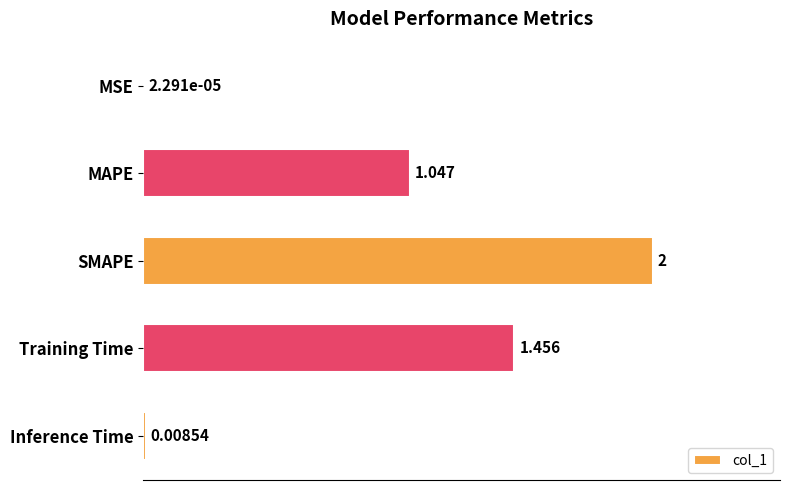

Where is the data nearest to the value 1?

MAPE